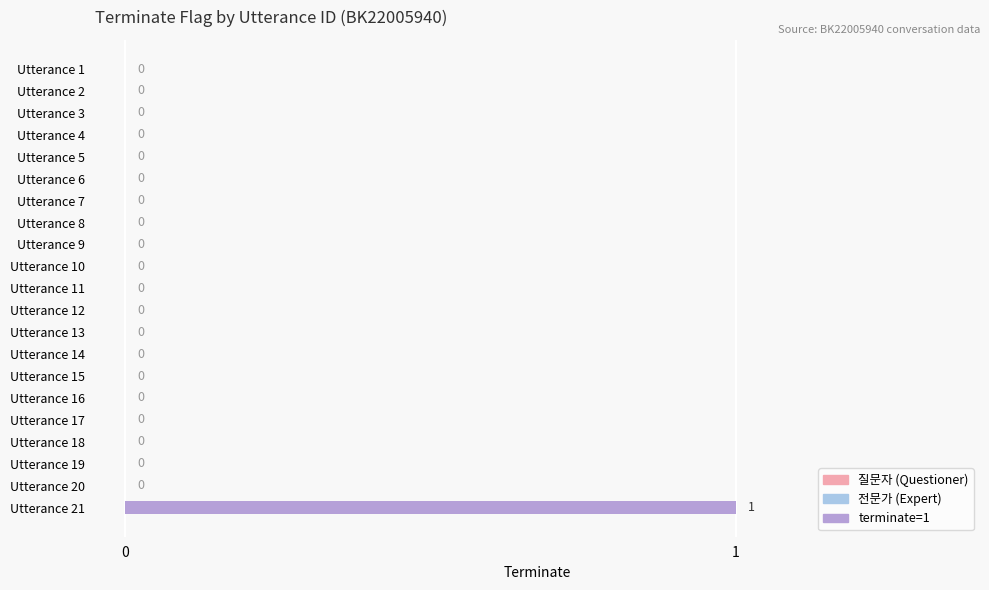

The value at Utterance 12 is 0. True or false?

True